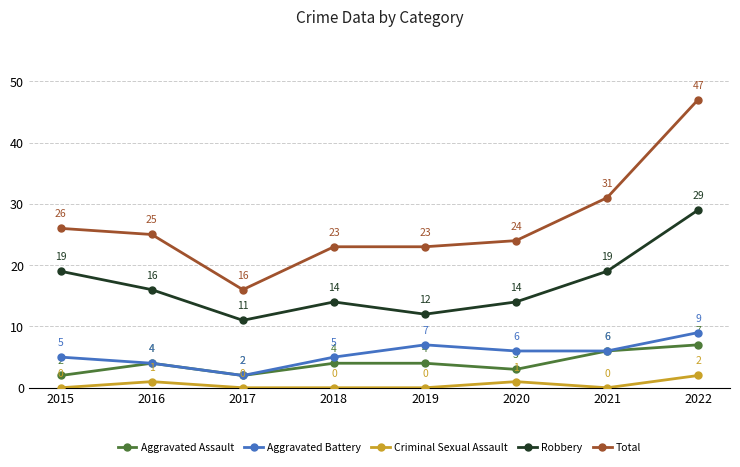

Between 2015 and 2018, which series saw the biggest shift?

Robbery